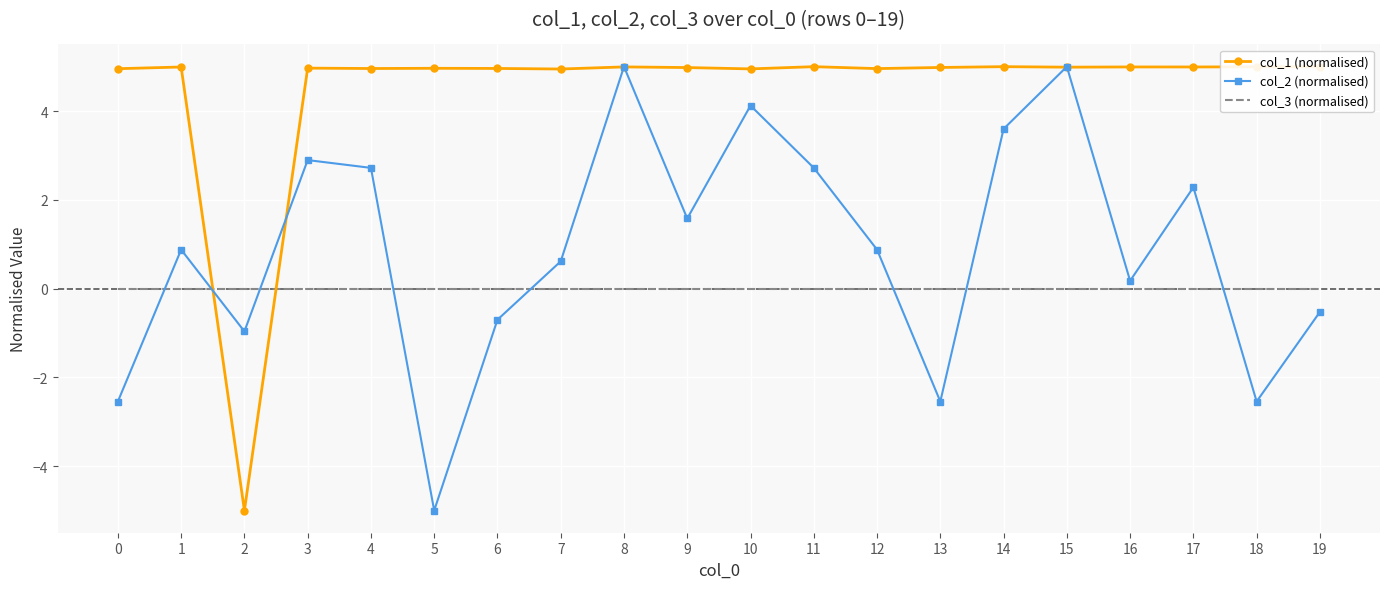

What are all the series names shown in the legend?

col_1 (normalised), col_2 (normalised), col_3 (normalised)